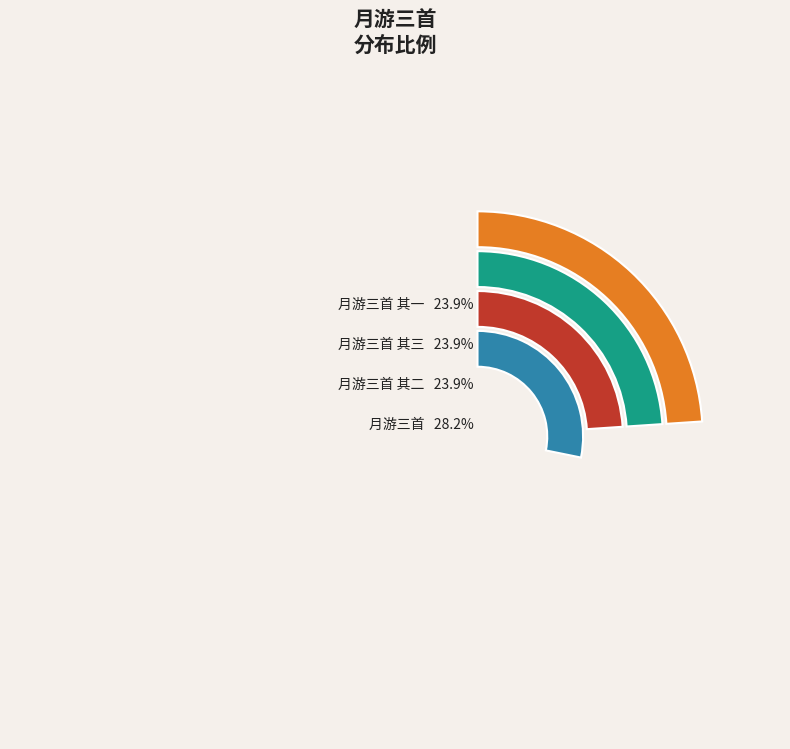

The 月游三首 slice represents 22% of the pie. True or false?

False